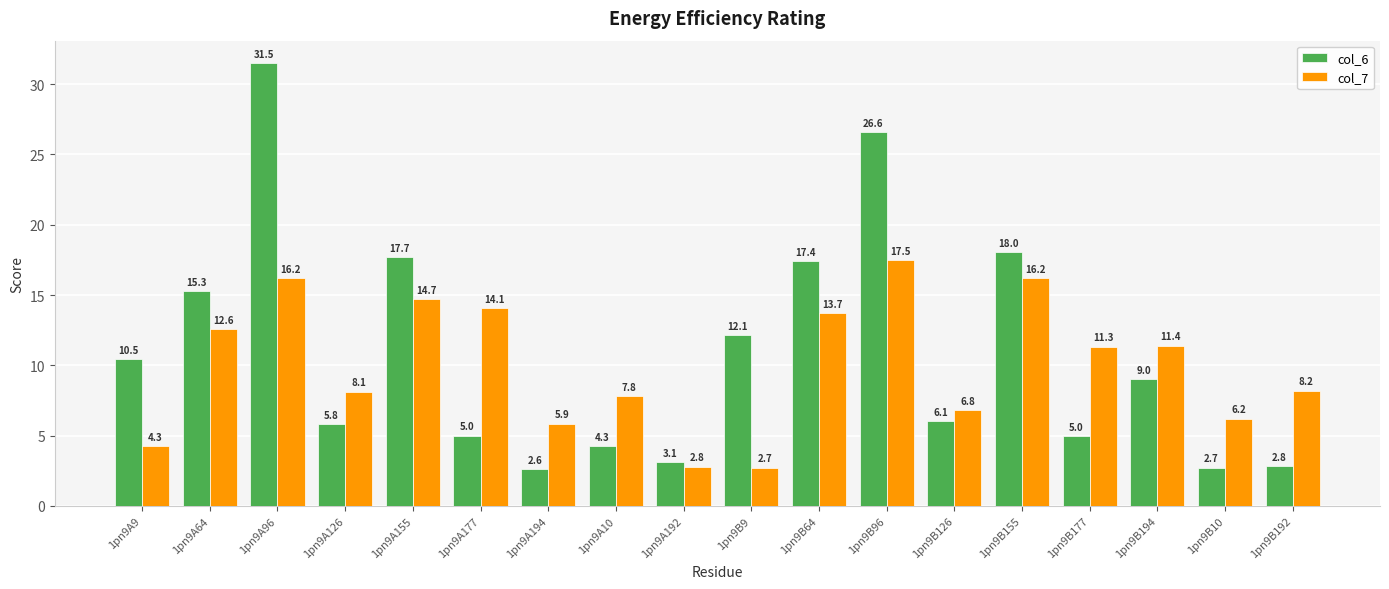

At which label does col_6 first exceed 9?

1pn9A9